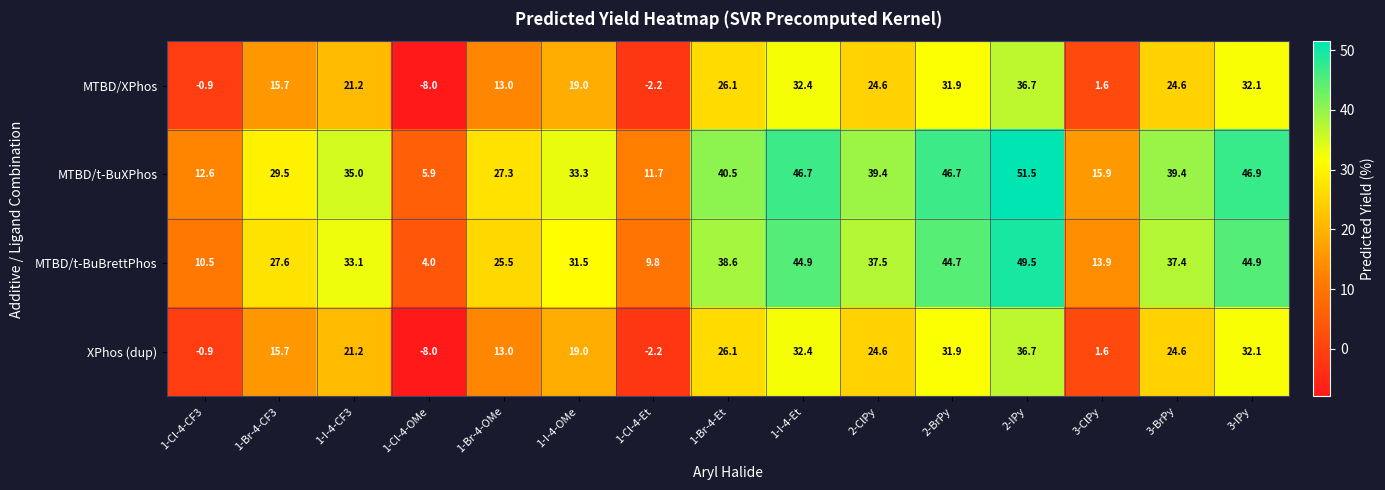

Which category has the highest value across all series?

2-IPy